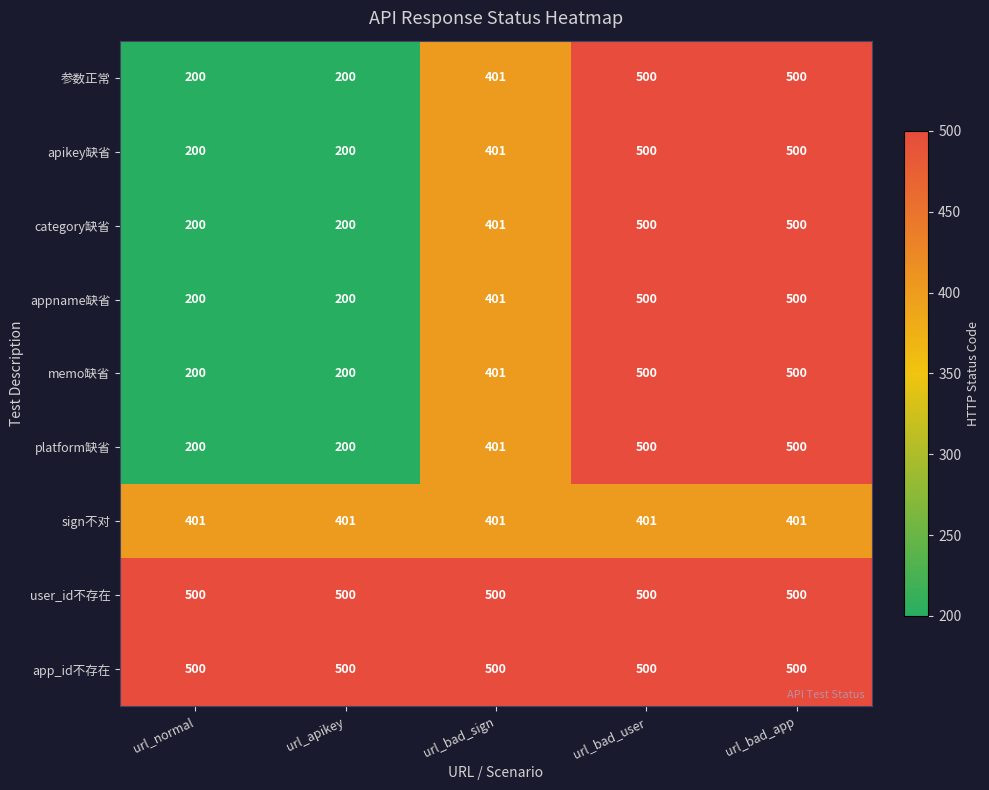

Read the sign不对 value at url_bad_app.

401